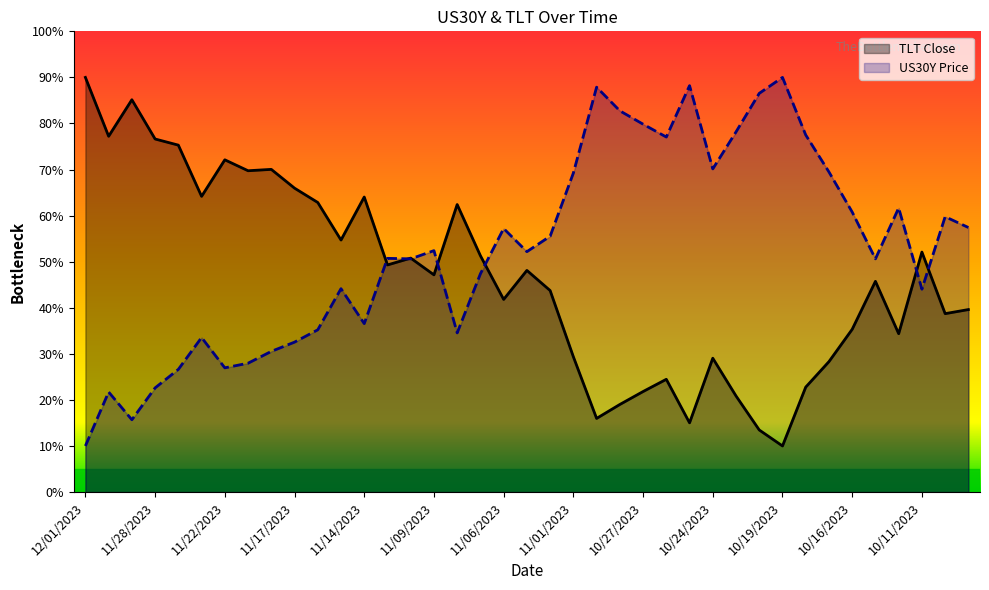

What is the average value of the TLT Close series?

46.6